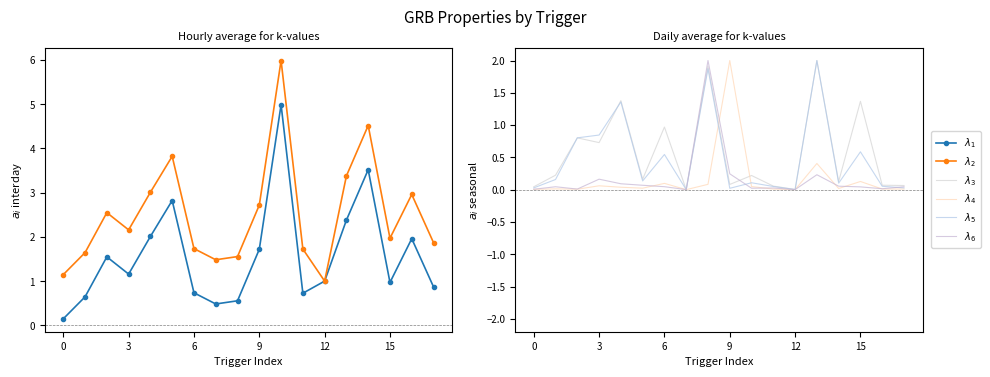

Between 6 and 10, which series saw the biggest shift?

$\lambda_1$